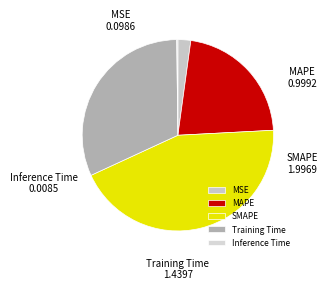

Does any single category account for the majority?

No